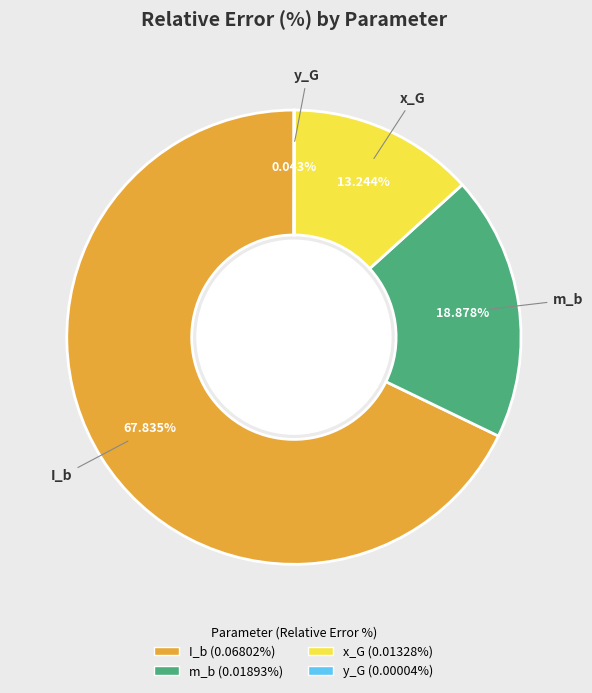

Combined, do m_b and I_b account for over 50%?

Yes